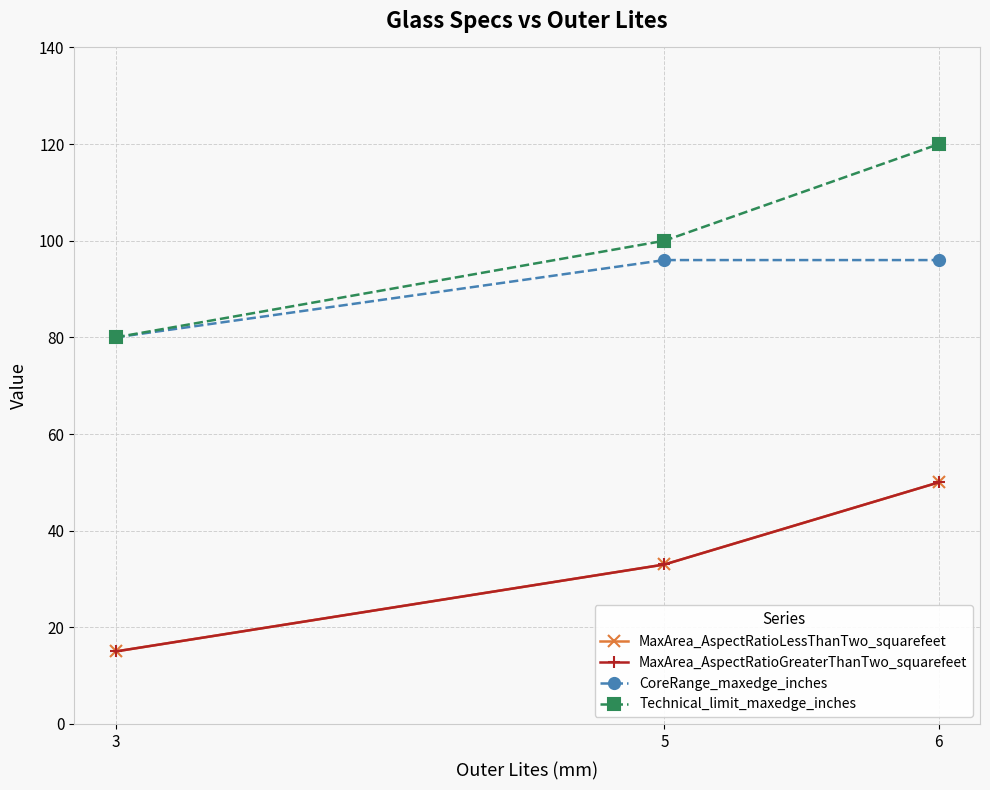

Rank the series by their maximum value, from highest to lowest.

Technical_limit_maxedge_inches, CoreRange_maxedge_inches, MaxArea_AspectRatioLessThanTwo_squarefeet, MaxArea_AspectRatioGreaterThanTwo_squarefeet